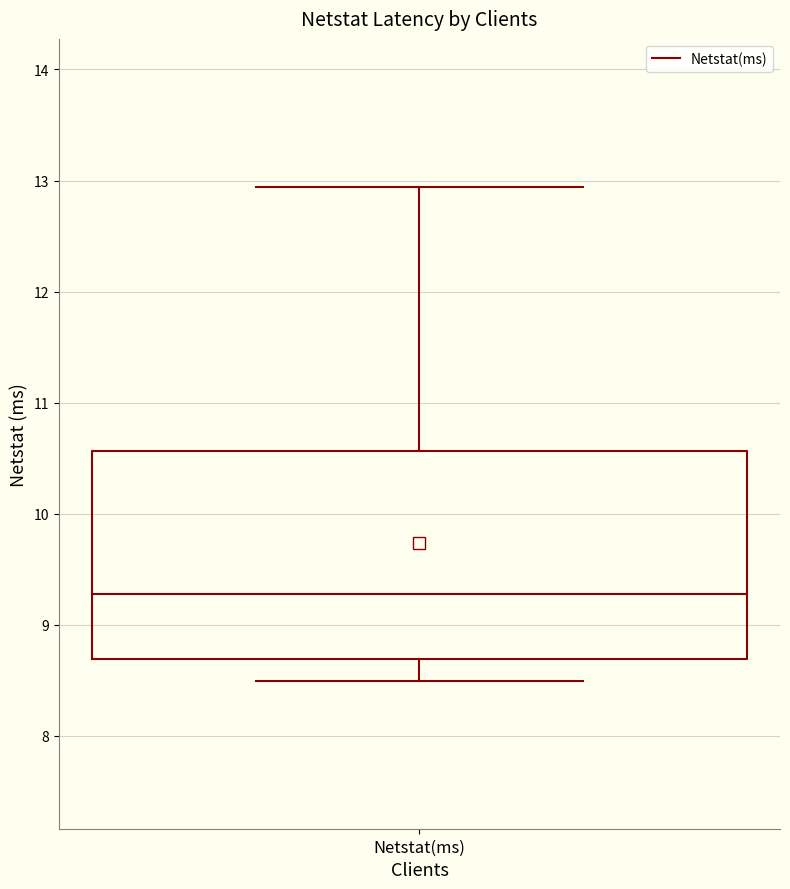

Transcribe this box plot: give where the median line is, the range the box spans, and where the two whiskers end, as read against the y-axis. The values are not printed on the chart, so give them approximately, as read against the axis.

median 9.3, box 8.7 to 10.6, whiskers 8.5 to 12.9